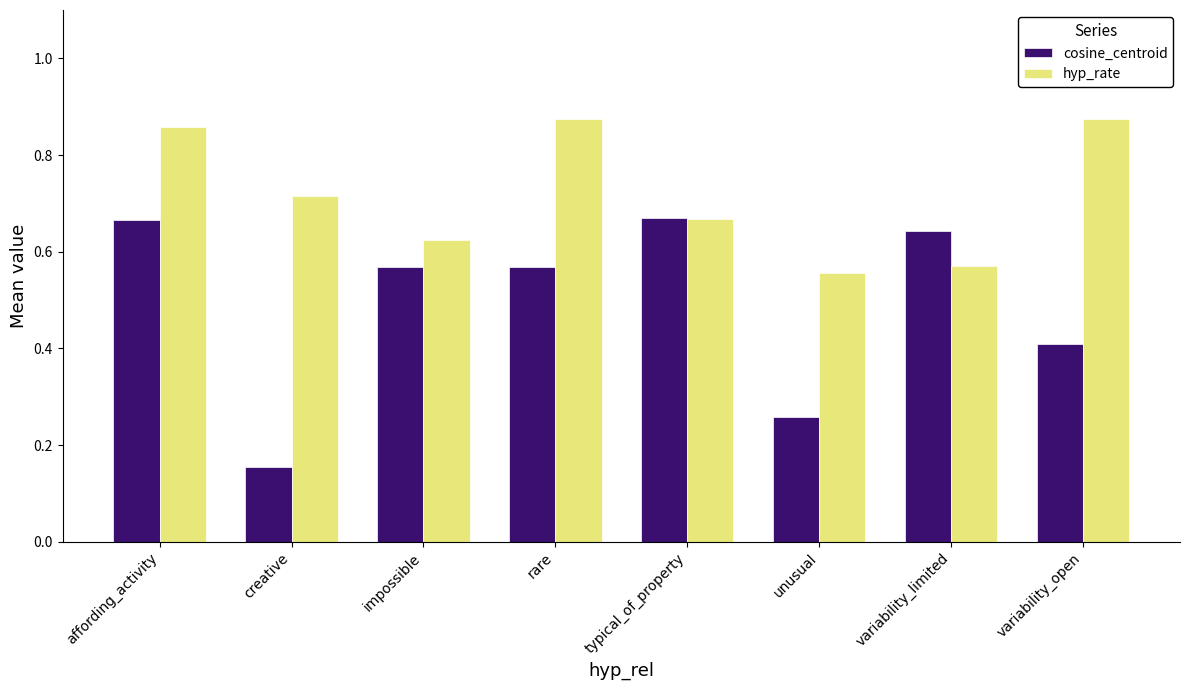

Between unusual and variability_limited, which series saw the biggest shift?

cosine_centroid